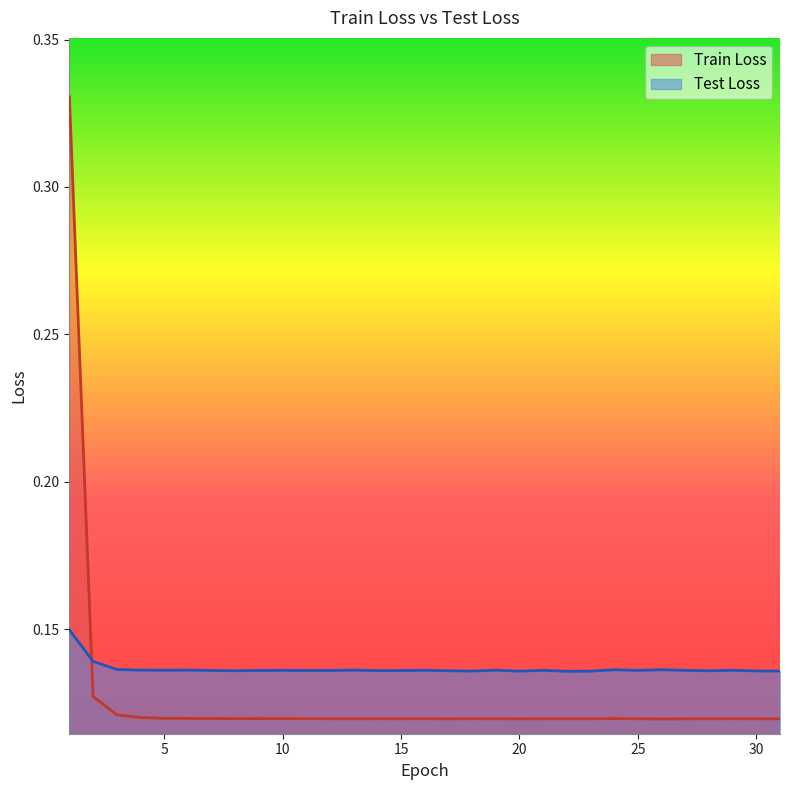

List the series in order of their peak value, highest first.

Train Loss, Test Loss